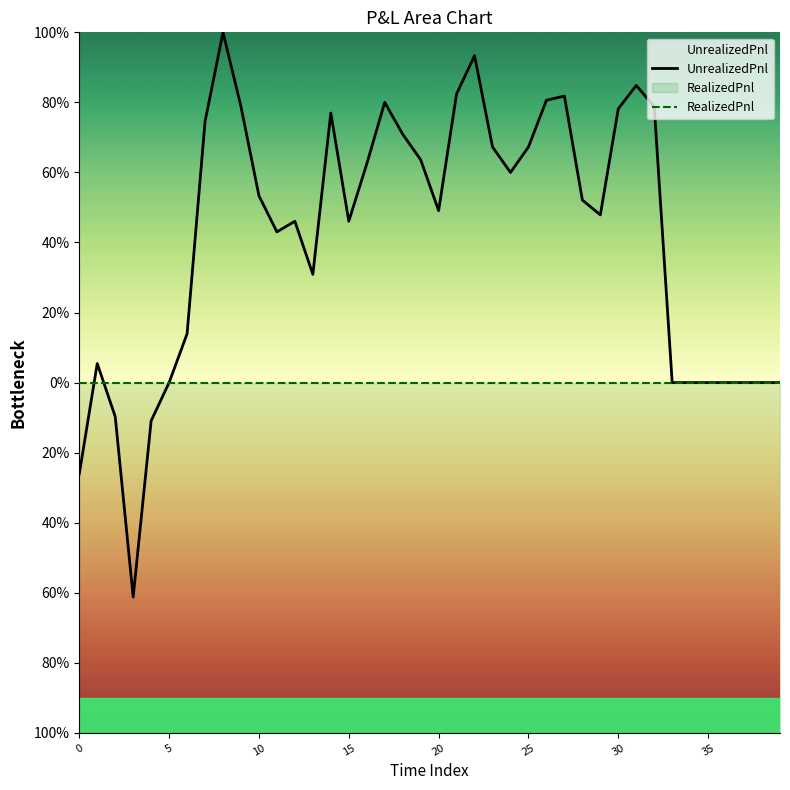

How many values in UnrealizedPnl are above zero?

29